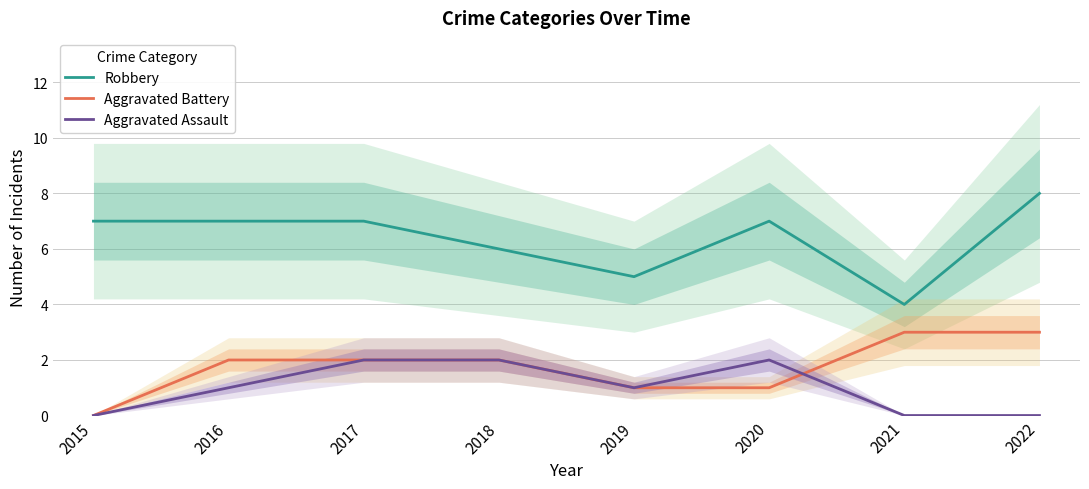

True or false: Robbery and Aggravated Assault intersect in this chart.

False